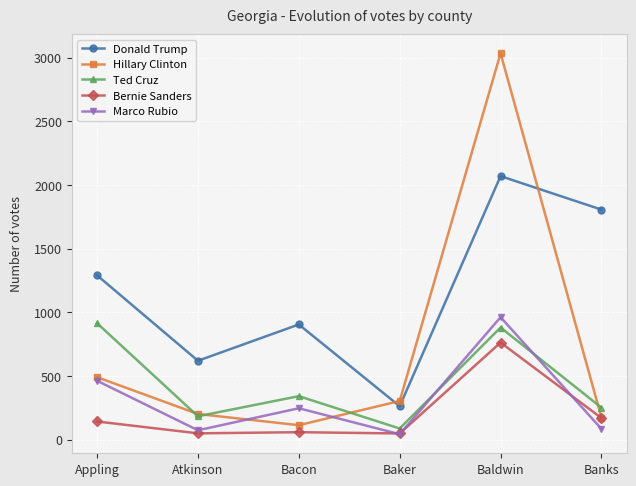

Is this an area chart (filled region under the line)?

No